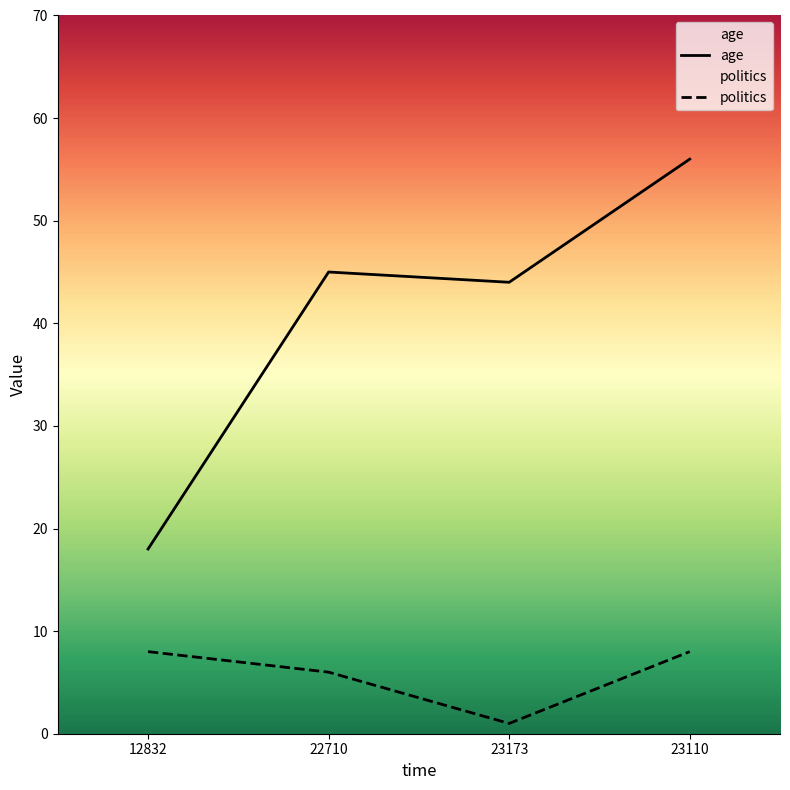

At which category is the sum across all series the highest?

23110